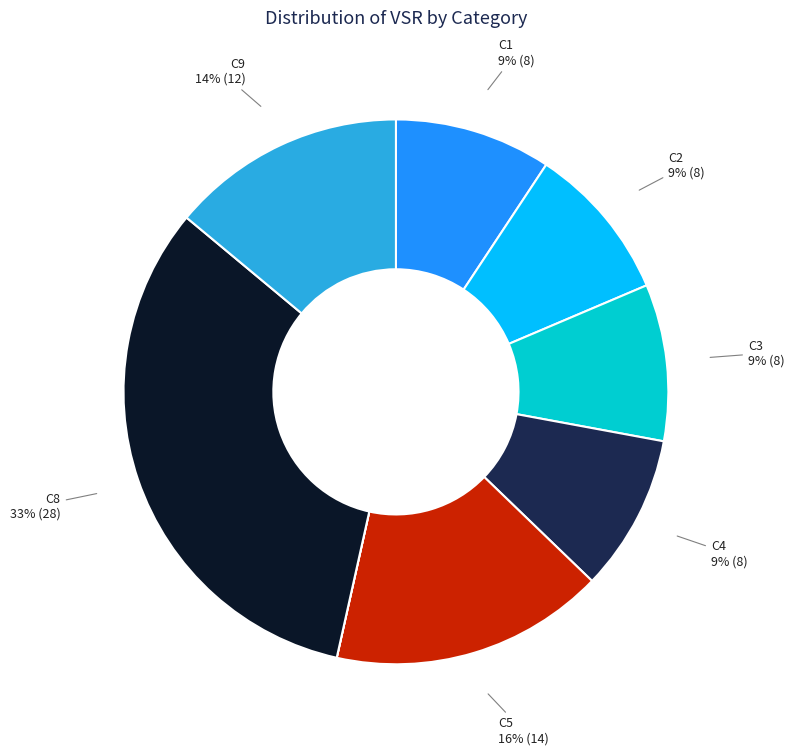

Is there any slice that represents more than half of the pie?

No